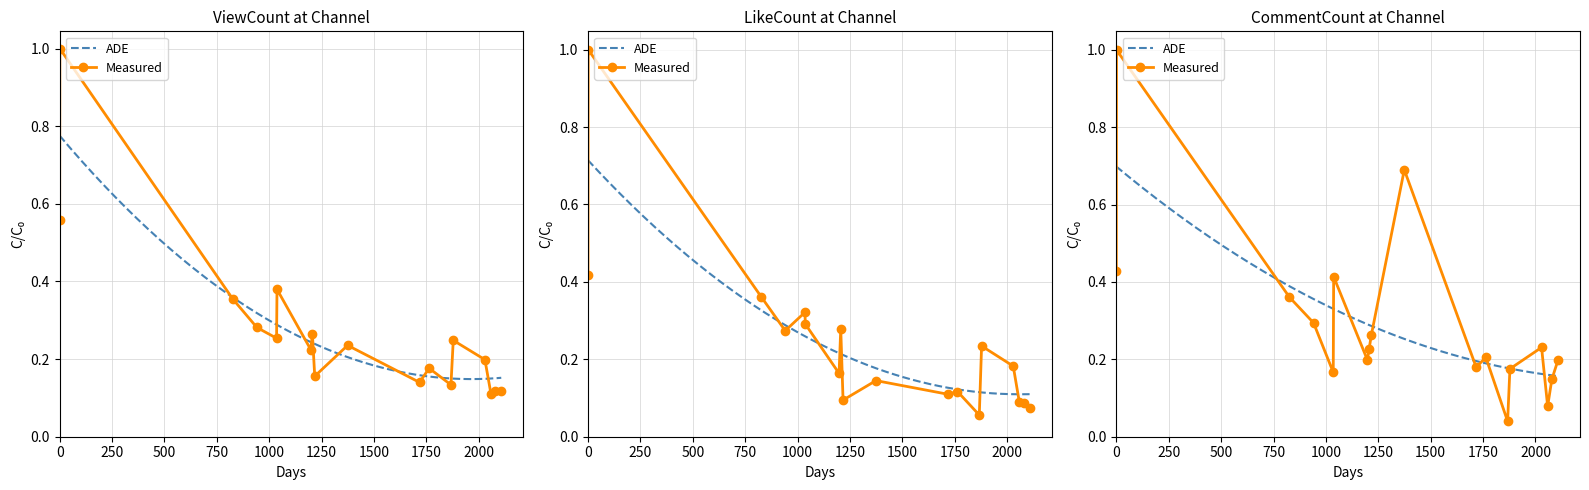

Read the LikeCount value at 0.

0.4